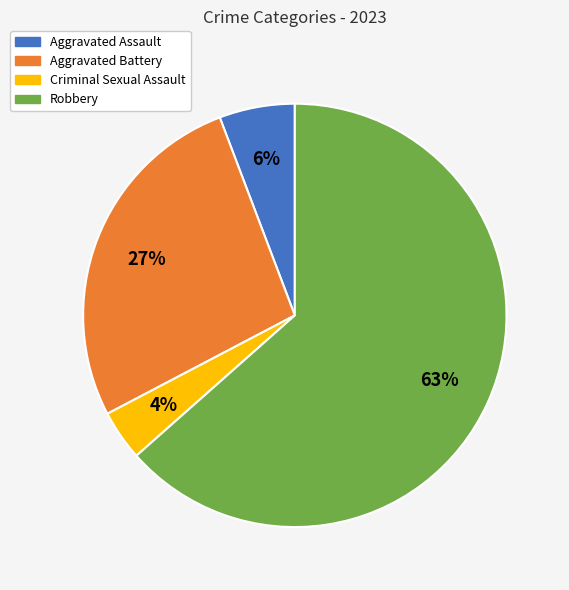

Is it true that Aggravated Assault is 6% of the pie?

True